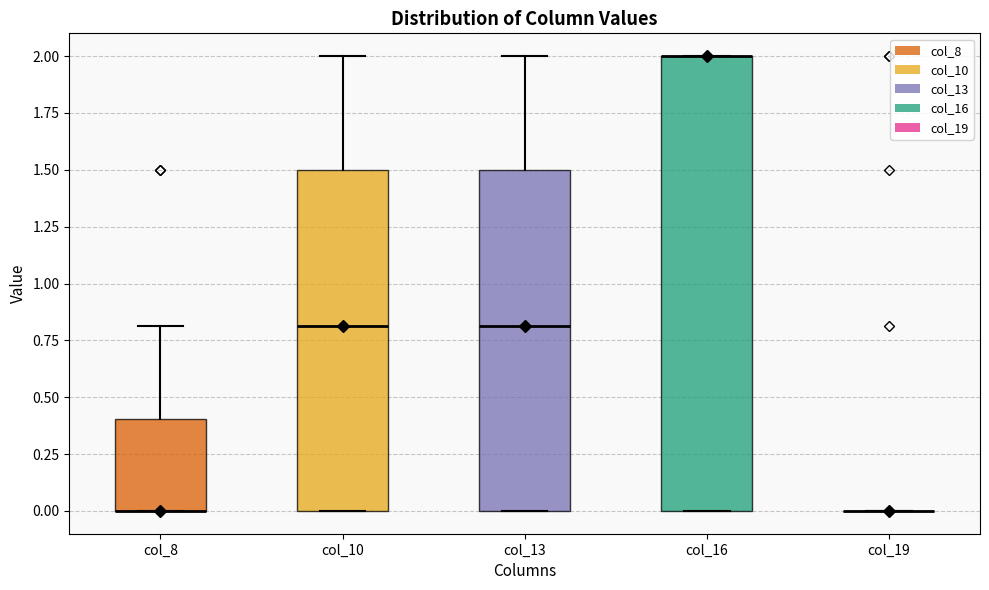

Where is the lower edge of the box for col_10 on the y-axis? The values are not printed on the chart, so give them approximately, as read against the axis.

0.0